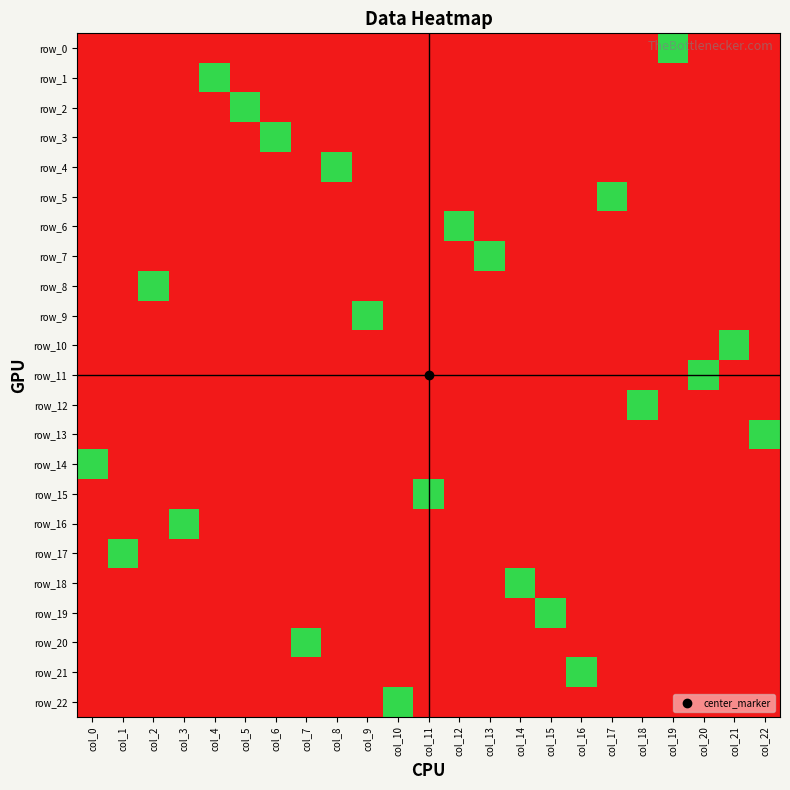

How many distinct data groups are displayed?

23